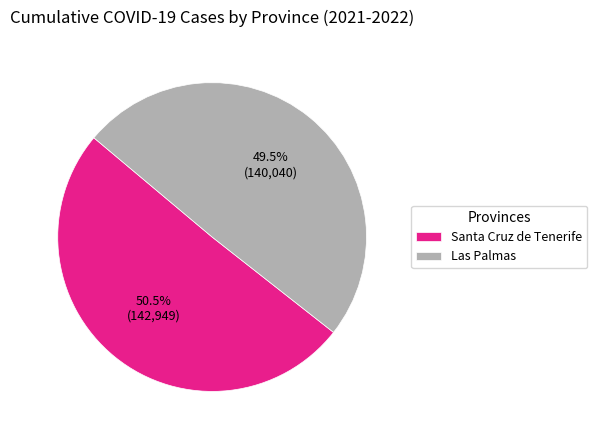

What is the total percentage of Santa Cruz de Tenerife and Las Palmas?

100.0%